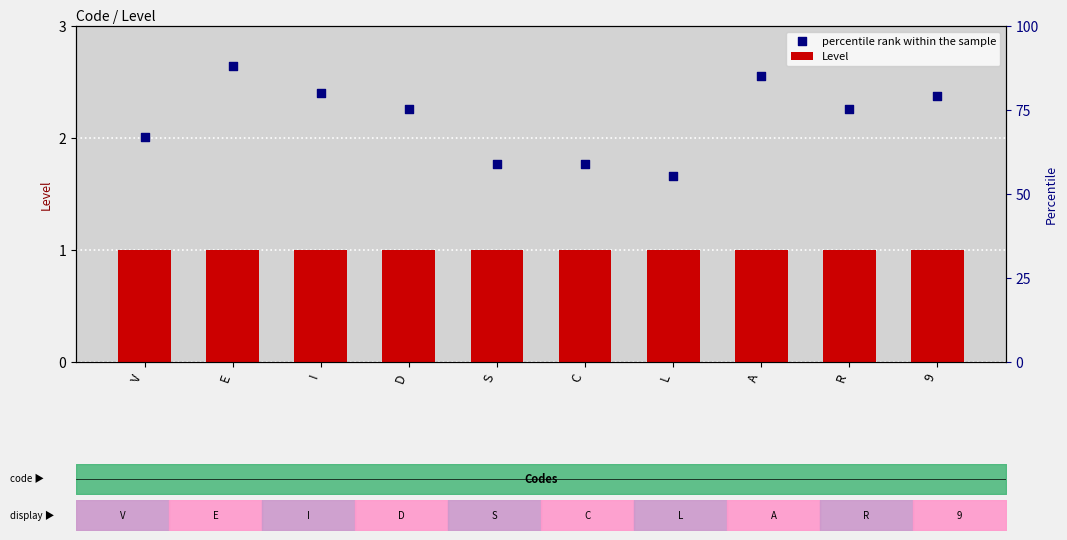

What are all the series names shown in the legend?

Level, percentile rank within the sample